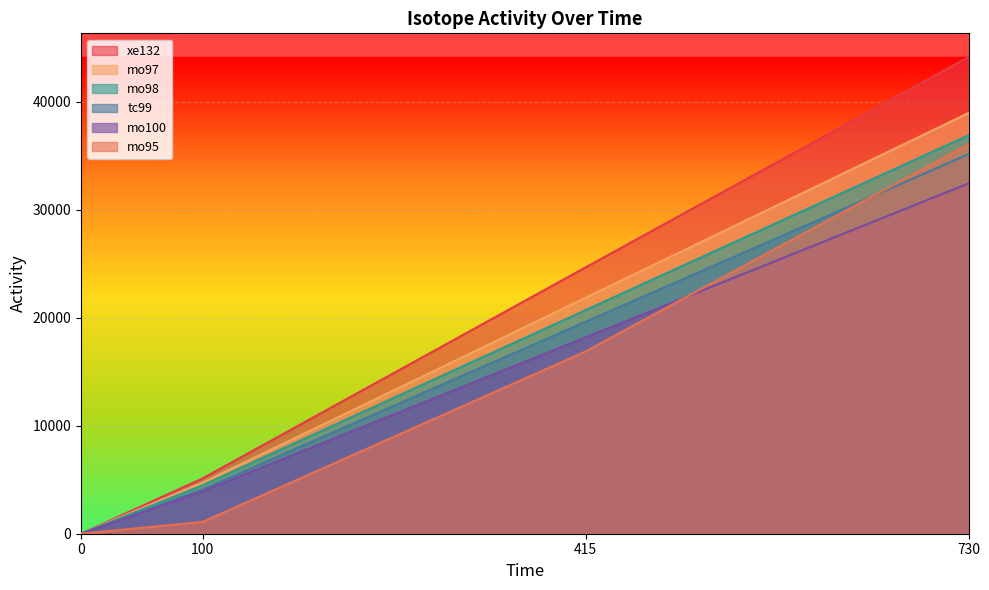

Reading left to right, transcribe all the data shown in this chart.

xe132: 0.0	5121.1	24656.4	44116.7
mo97: 0.0	4729.8	21844.5	38944.0
mo98: 0.0	4482.5	20696.3	36882.0
tc99: 0.0	4101.2	19618.5	35130.5
mo100: 0.0	3933.1	18171.5	32429.9
mo95: 0.0	1098.4	16871.1	36044.3